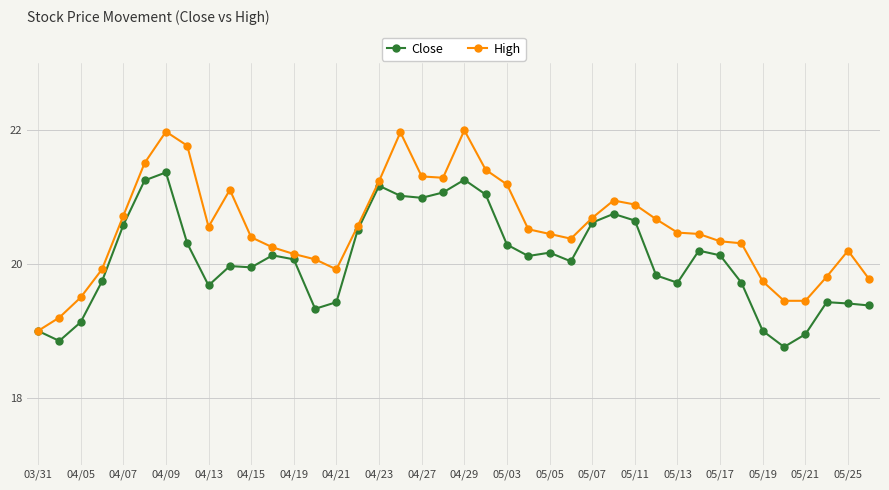

List the series in order of their overall mean, highest first.

High, Close